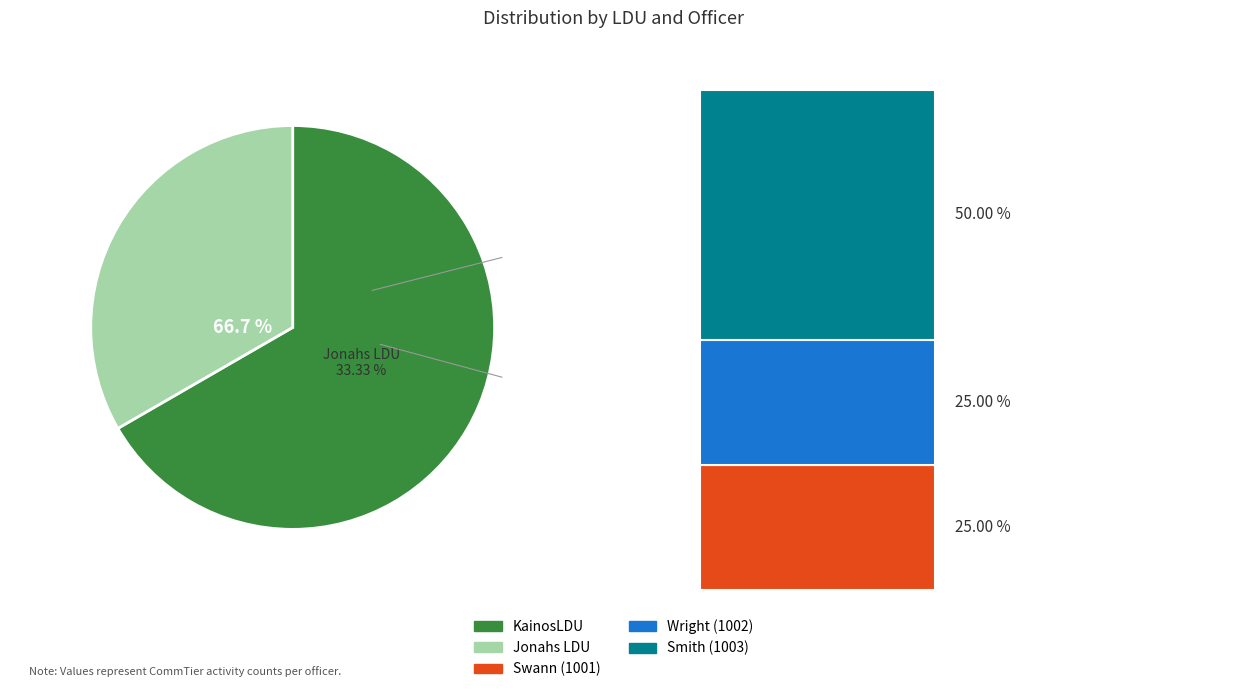

Rank the categories by value from lowest to highest.

Jonahs LDU, KainosLDU